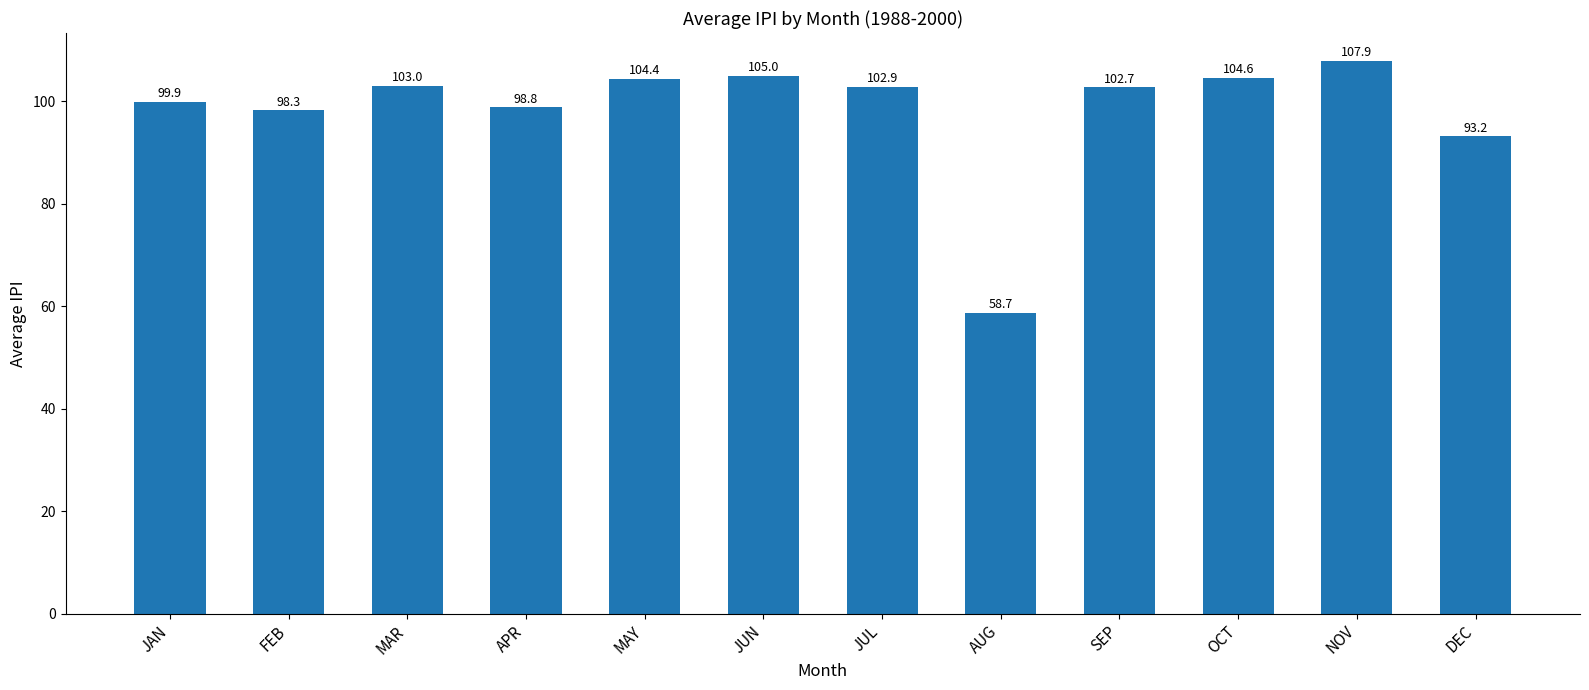

What is the value of the 5th bar from the left?

104.4